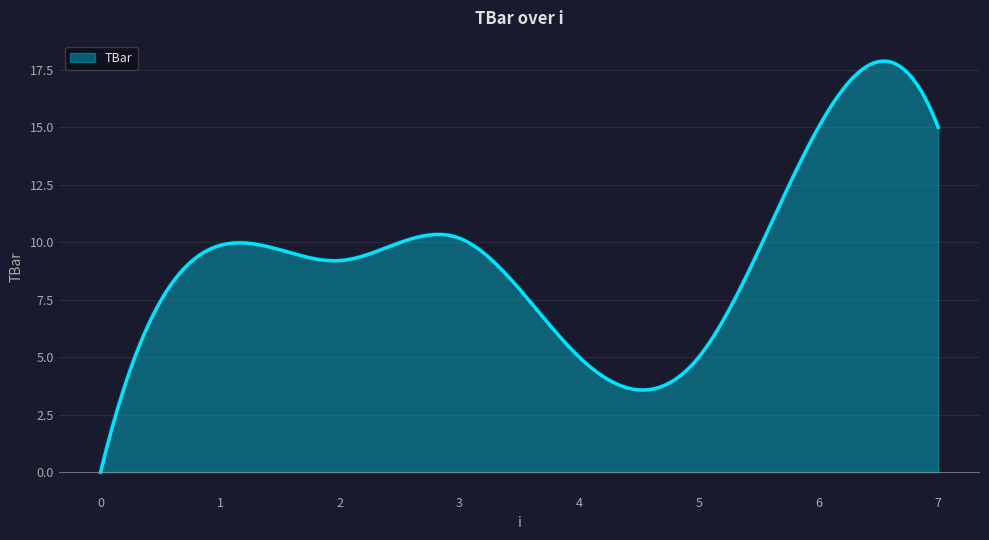

What is the difference between the maximum and minimum values?

17.9